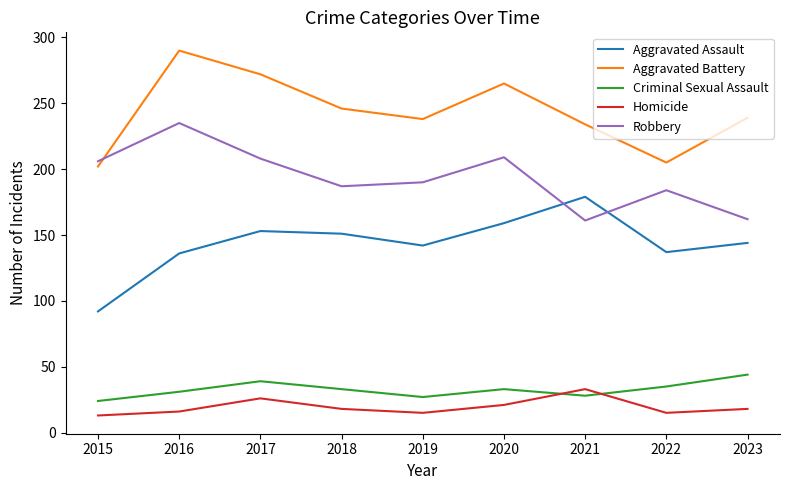

What is the sum of all Homicide values?

175